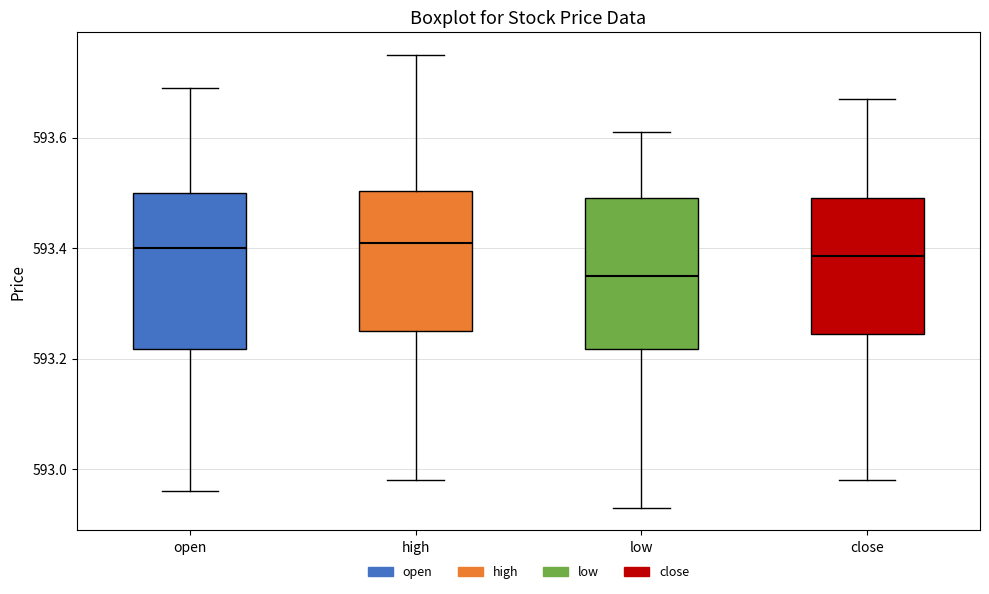

Reading left to right, transcribe this box plot: for each box, give where its median line is, the range the box spans, and where its two whiskers end, as read against the y-axis. The values are not printed on the chart, so give them approximately, as read against the axis.

open: median 593.40, box 593.22 to 593.50, whiskers 592.96 to 593.70
high: median 593.42, box 593.26 to 593.50, whiskers 592.98 to 593.76
low: median 593.36, box 593.22 to 593.50, whiskers 592.94 to 593.62
close: median 593.38, box 593.24 to 593.50, whiskers 592.98 to 593.68